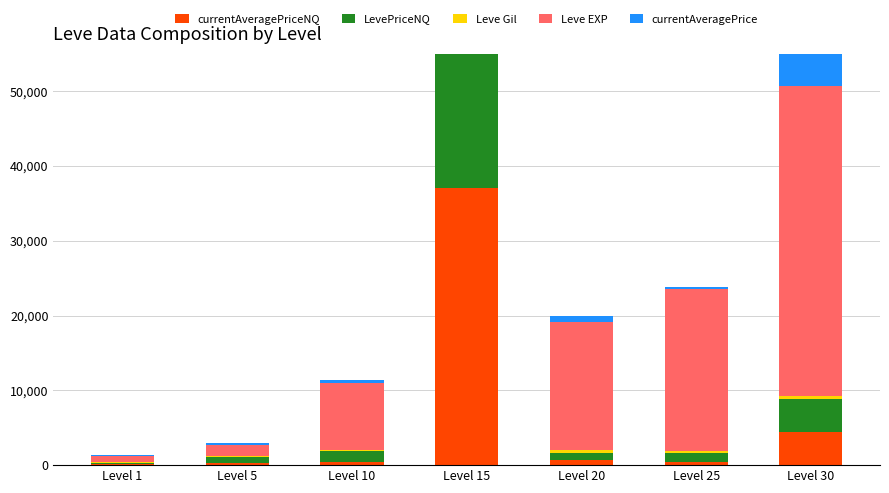

The Leve EXP series shows 800.0 at Level 1. True or false?

True